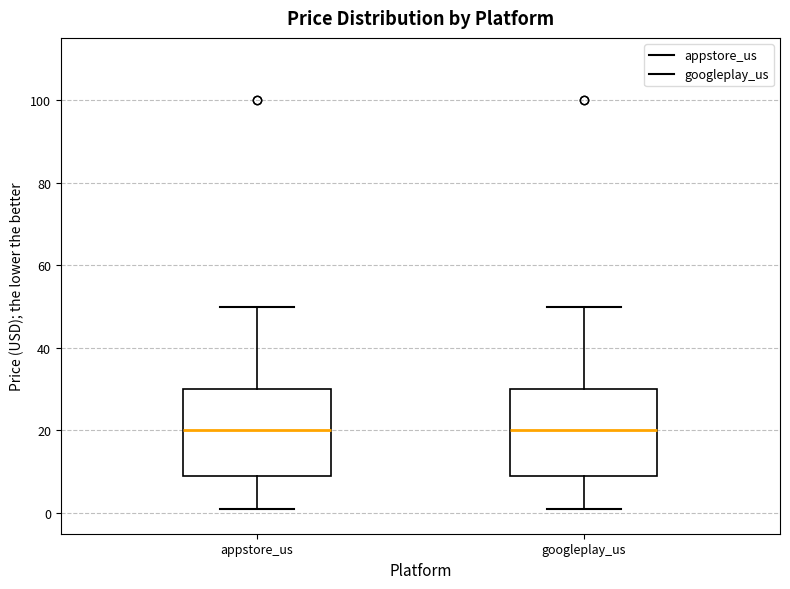

Reading left to right, read every box against the y-axis: the position of its median line, the range the box covers, and the ends of its whiskers. The values are not printed on the chart, so give them approximately, as read against the axis.

appstore_us: median 20, box 8 to 30, whiskers 0 to 50
googleplay_us: median 20, box 8 to 30, whiskers 0 to 50